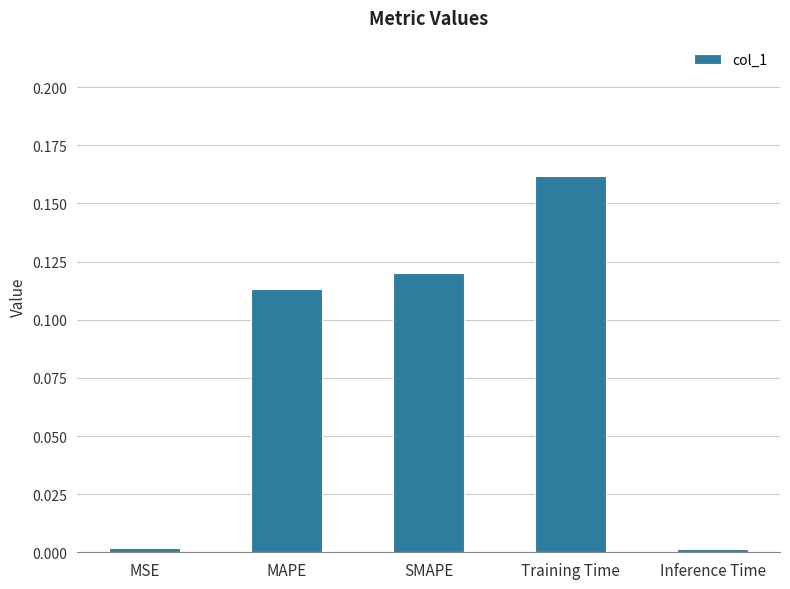

What is the sum of all values?

0.4